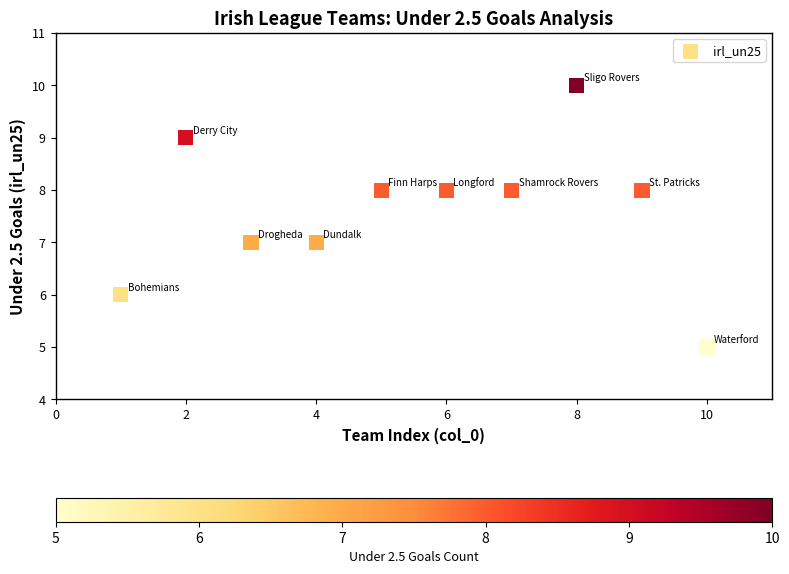

What is the range of Y values (max minus min)?

5